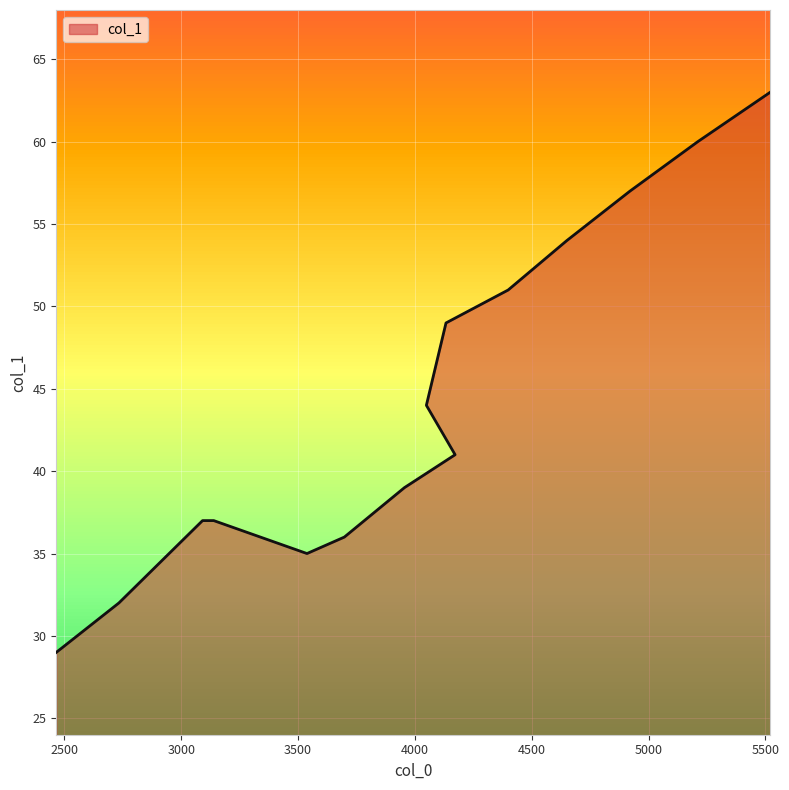

Which category has the highest value across all series?

5520